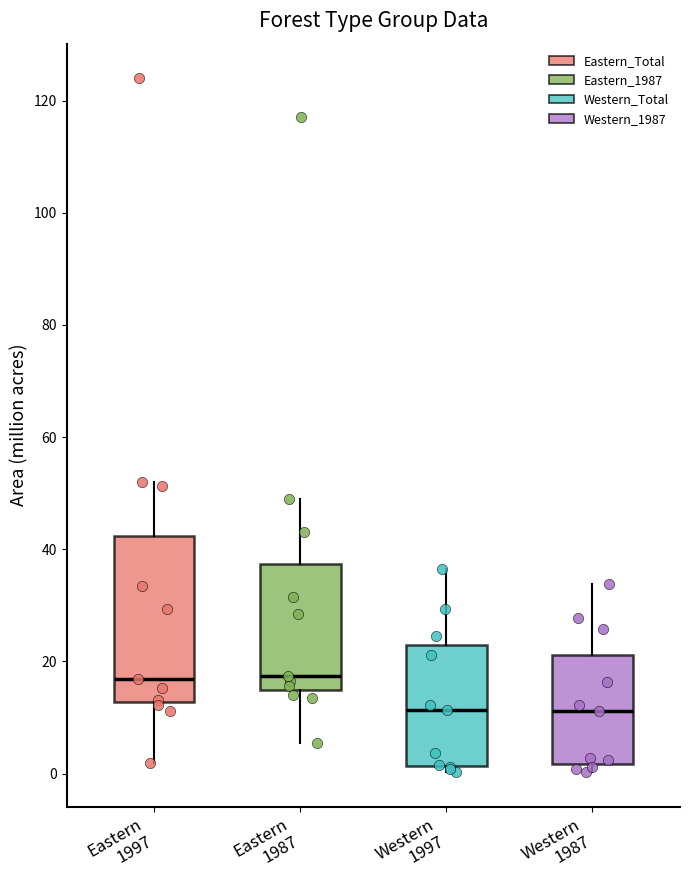

Reading left to right, read every box against the y-axis: the position of its median line, the range the box covers, and the ends of its whiskers. The values are not printed on the chart, so give them approximately, as read against the axis.

Eastern 1997: median 16, box 12 to 42, whiskers 2 to 52
Eastern 1987: median 18, box 14 to 38, whiskers 6 to 48
Western 1997: median 12, box 2 to 22, whiskers 0 to 36
Western 1987: median 12, box 2 to 22, whiskers 0 to 34